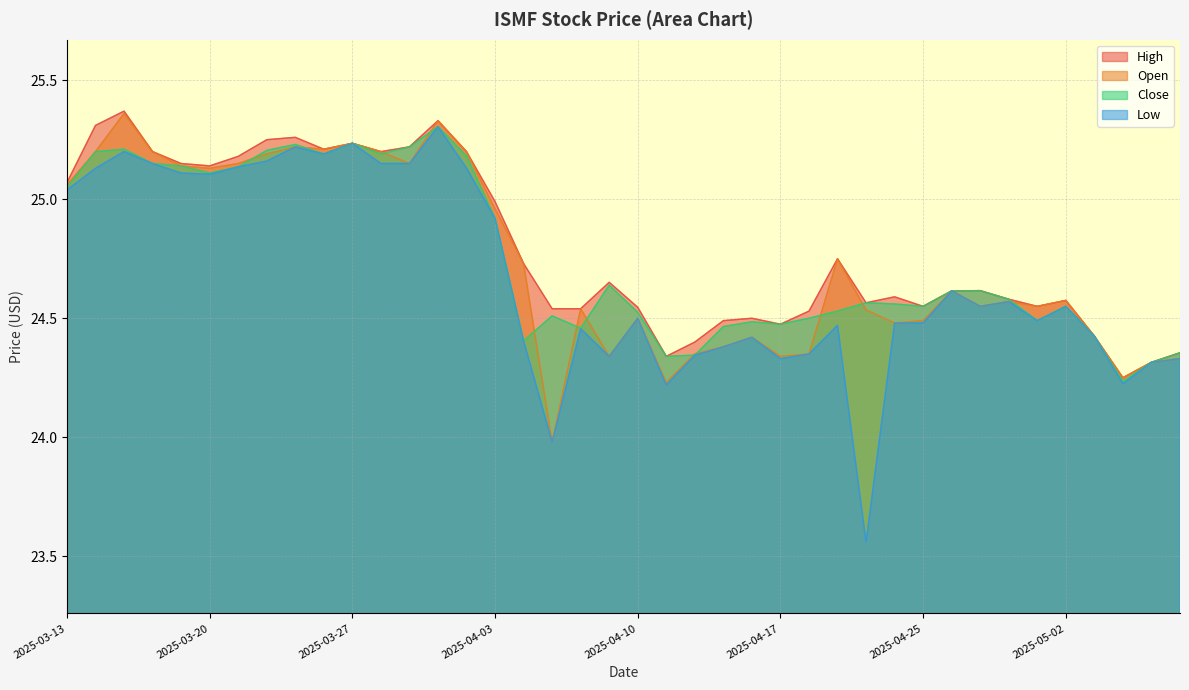

Is it true that Low equals 24.4 at 2025-04-04?

True